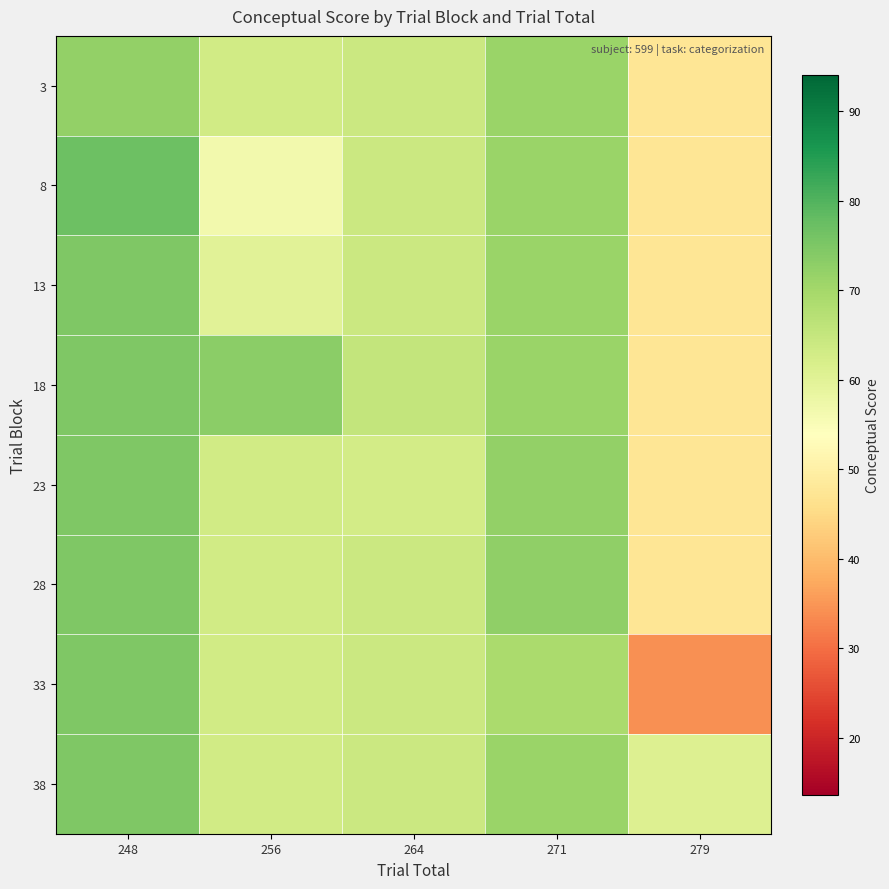

Reading left to right, list all the values displayed in this chart.

3: 248=72.3	256=63.2	264=64.1	271=71.3	279=47.5
8: 248=77.1	256=56.6	264=64.1	271=71.3	279=47.5
13: 248=74.7	256=60.0	264=64.1	271=71.3	279=47.5
18: 248=74.7	256=73.0	264=65.3	271=71.3	279=47.5
23: 248=74.7	256=63.2	264=63.0	271=72.3	279=47.5
28: 248=74.7	256=63.2	264=64.1	271=72.6	279=47.5
33: 248=74.7	256=63.2	264=64.1	271=68.9	279=34.1
38: 248=74.7	256=63.2	264=64.1	271=71.3	279=60.9